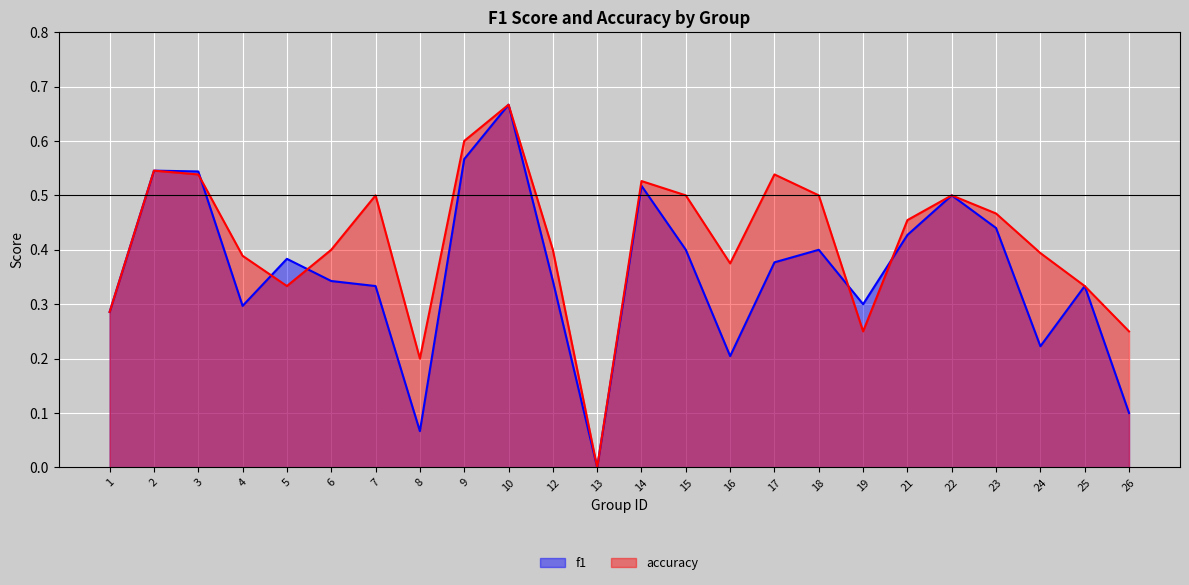

True or false: f1 has a value of 0.9 at 22.

False